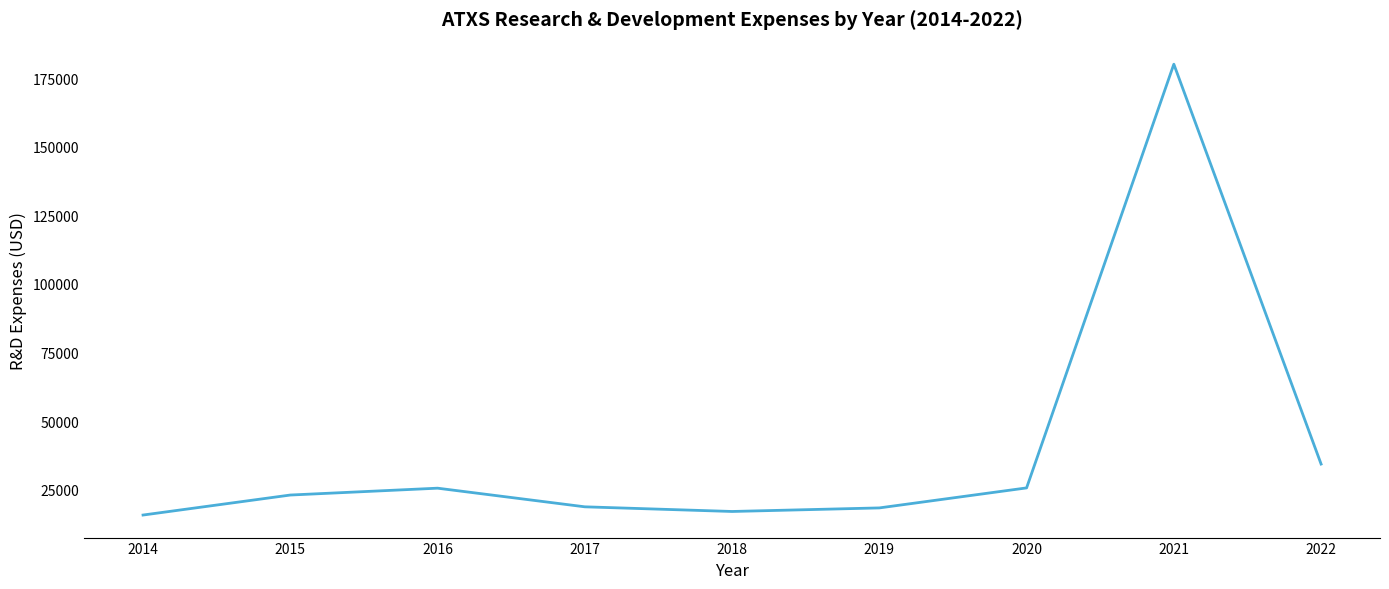

What is the greatest value displayed?

180200